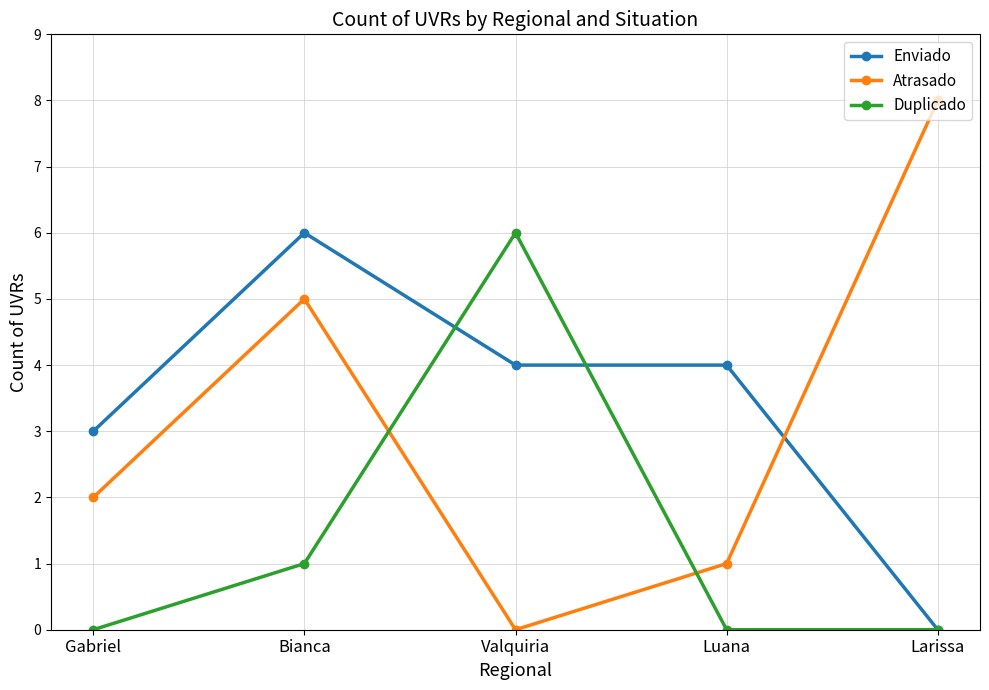

What is the difference between the highest and lowest values at Valquiria?

6